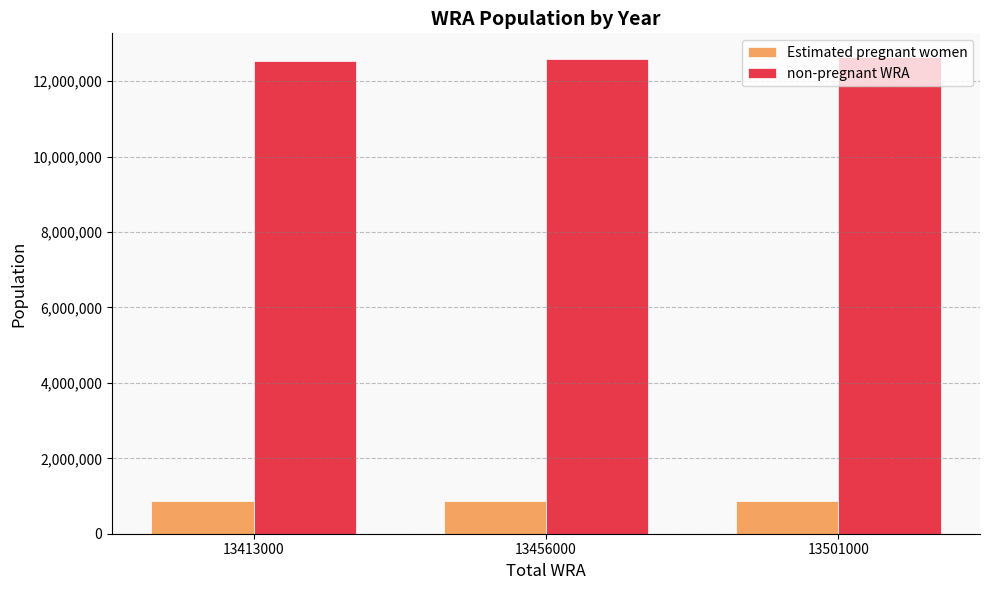

Rank the series at 13413000 from lowest to highest value.

Estimated pregnant women, non-pregnant WRA